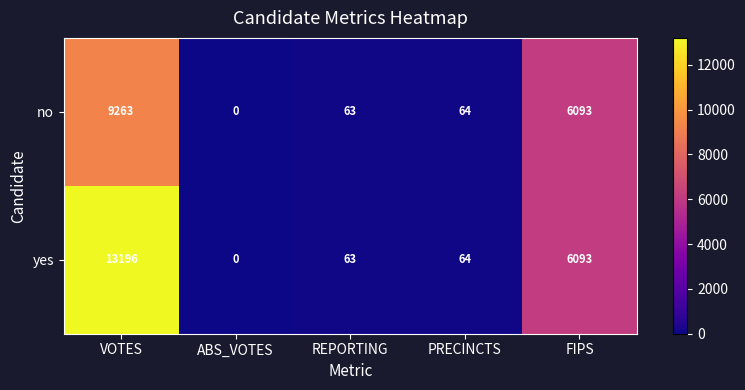

Which series changed the most between VOTES and ABS_VOTES?

yes